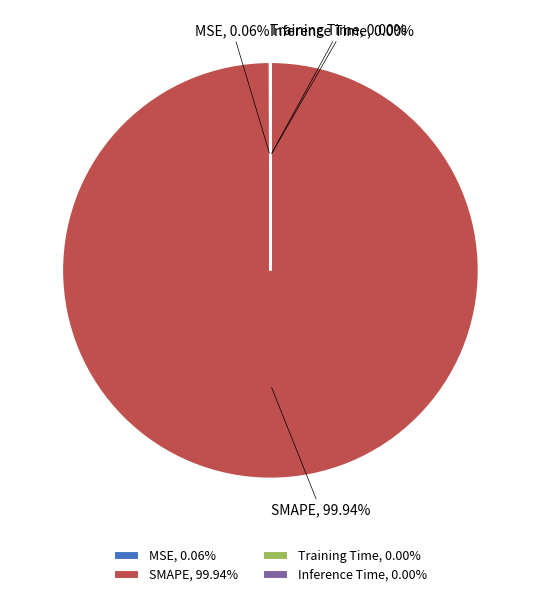

Does any single category account for the majority?

Yes